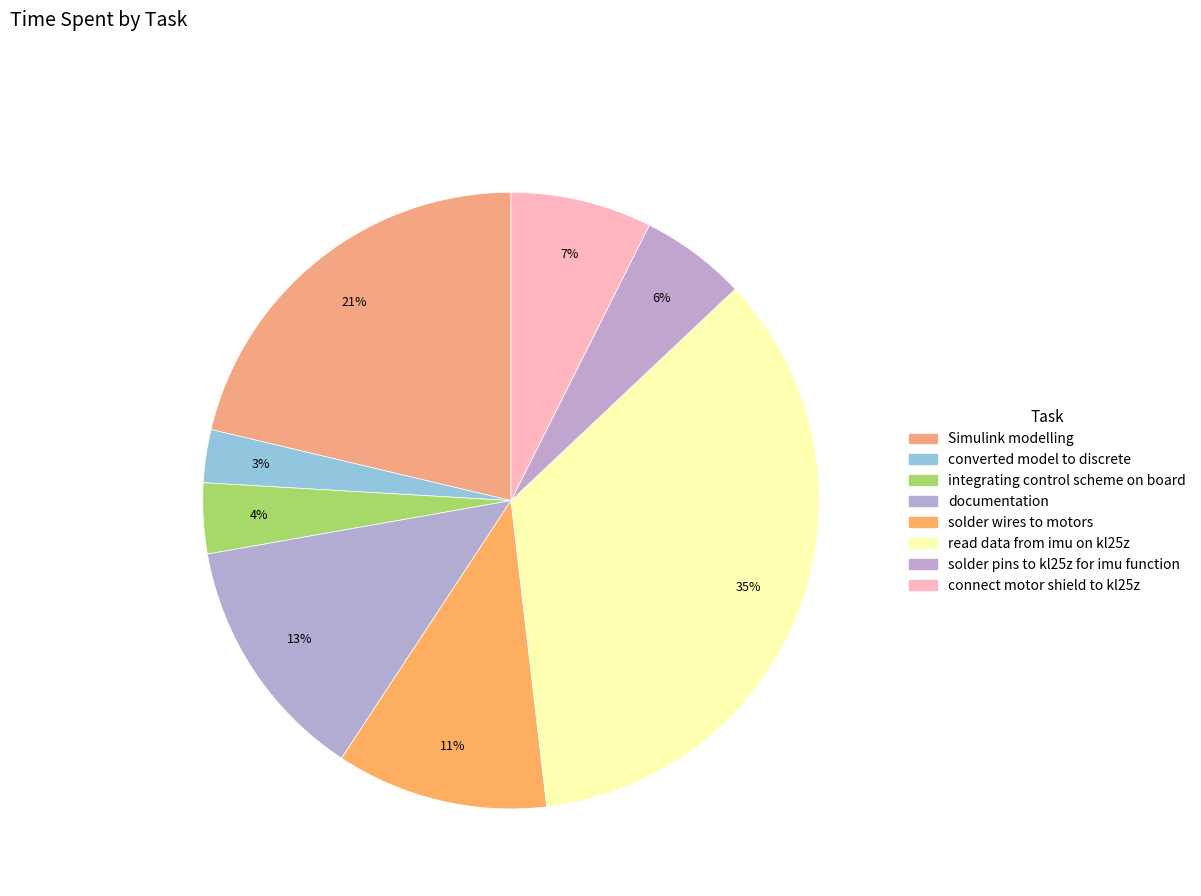

What is the total percentage of read data from imu on kl25z and solder pins to kl25z for imu function?

40.7%